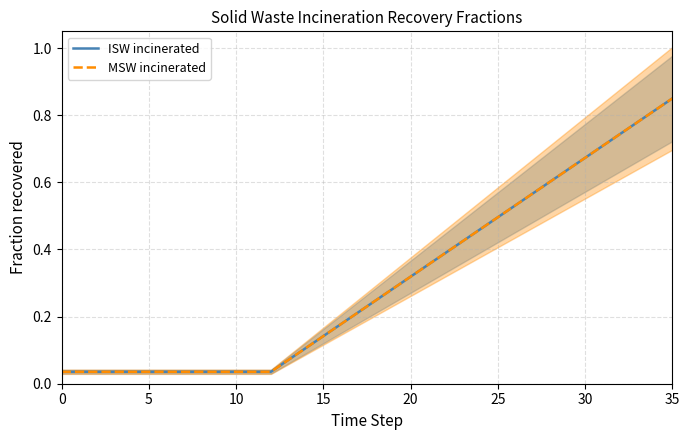

What is the difference between the maximum and minimum values in the MSW incinerated series?

0.8